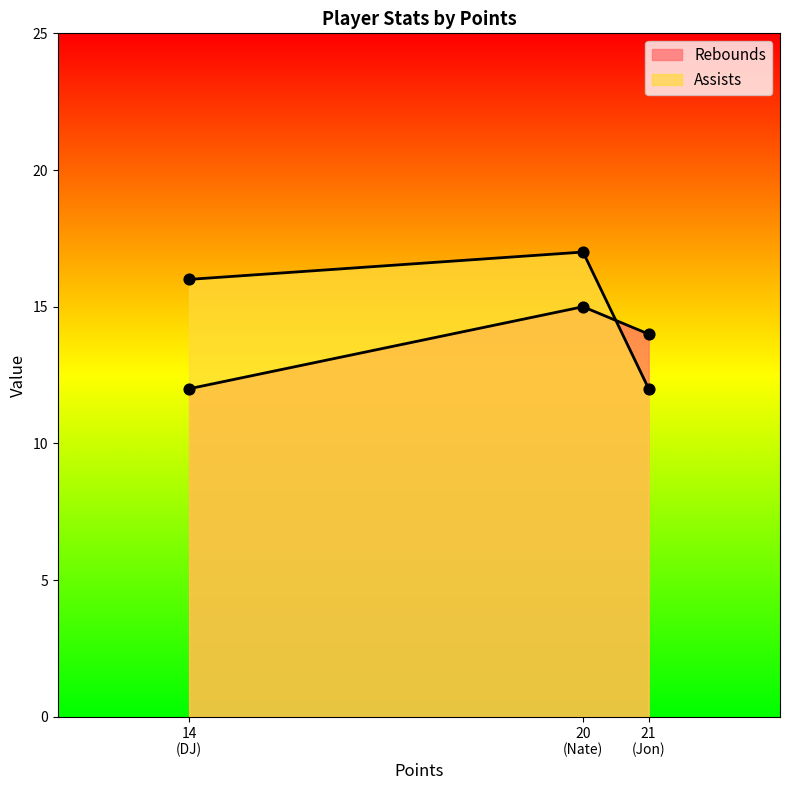

Which series contains the highest Y value?

Assists